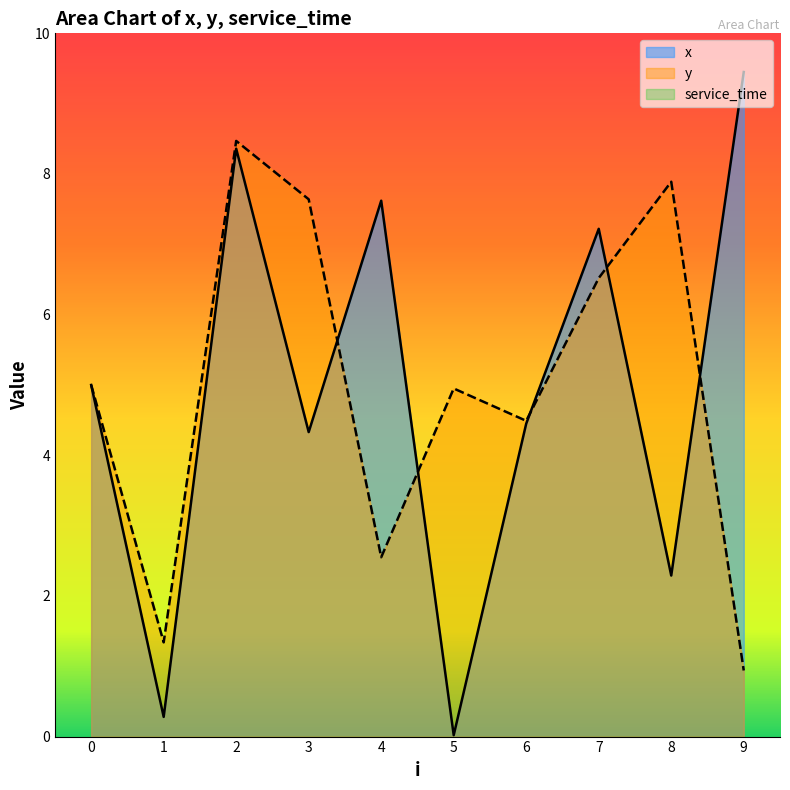

Where is the first local maximum for y?

2